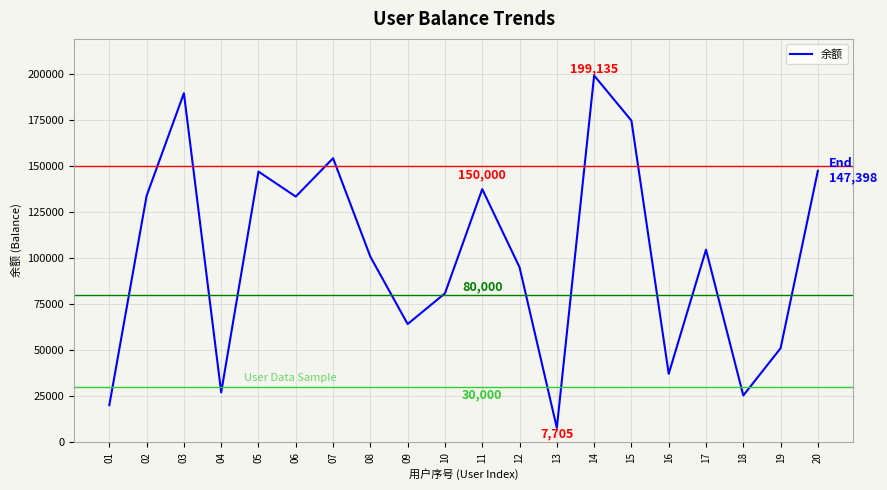

How many lines are shown in the chart?

1